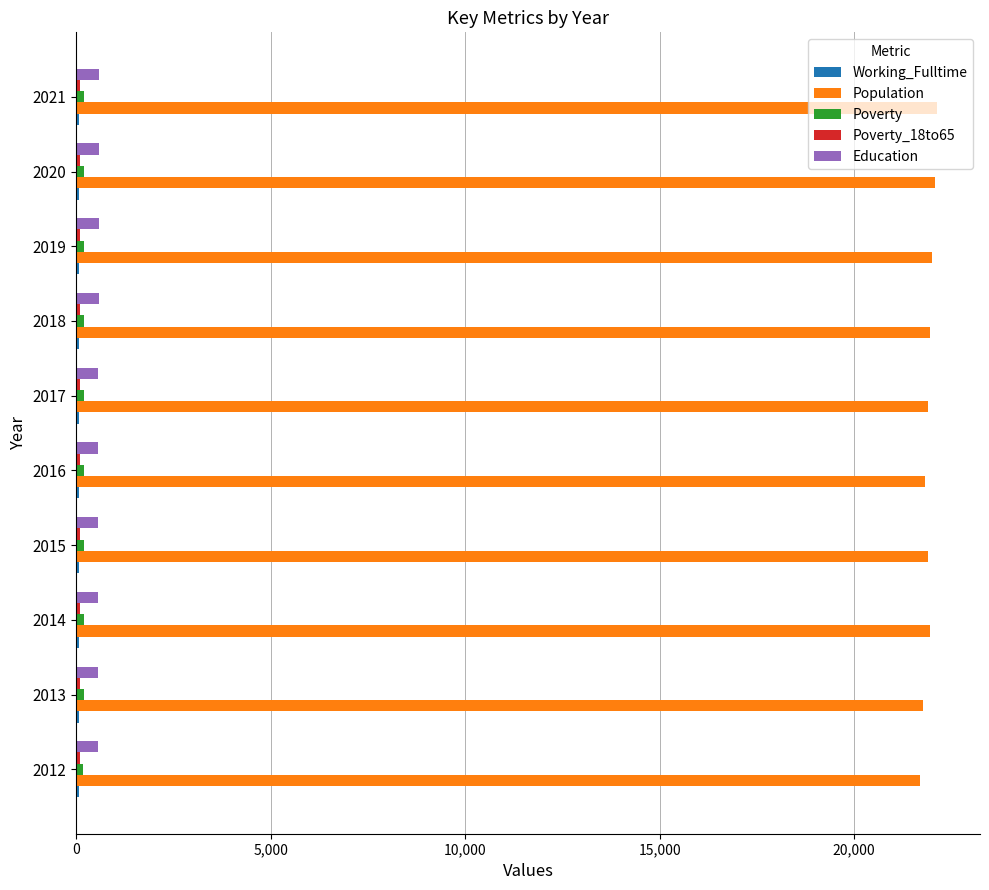

How many distinct data groups are displayed?

5